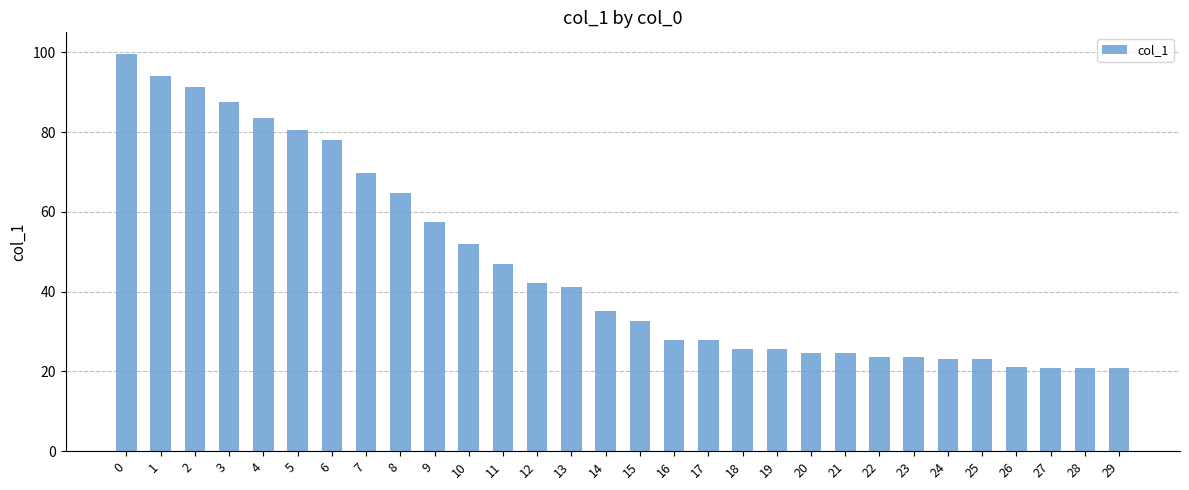

What is the minimum value shown in the chart?

20.8